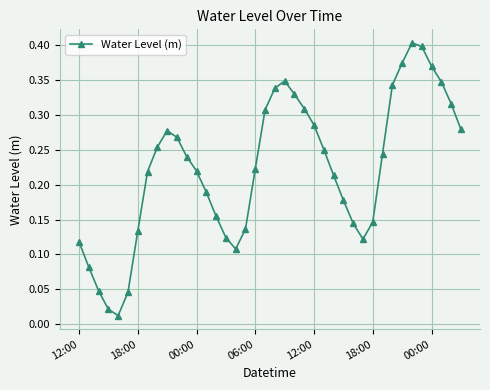

What is the sum of all values?

8.9